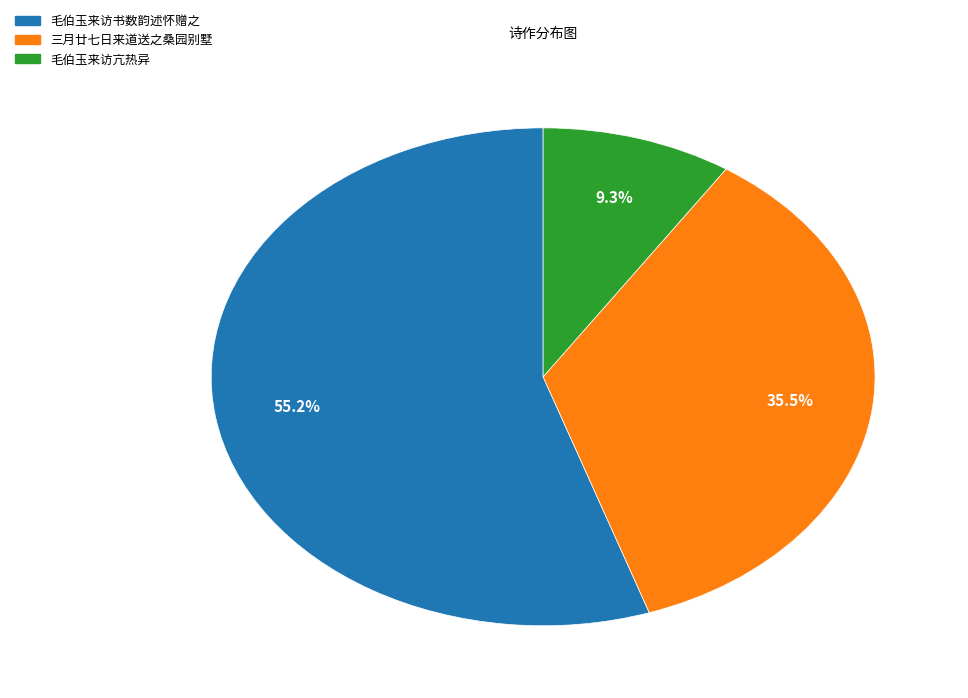

Does 三月廿七日来道送之桑园别墅 represent more than half of the total?

No